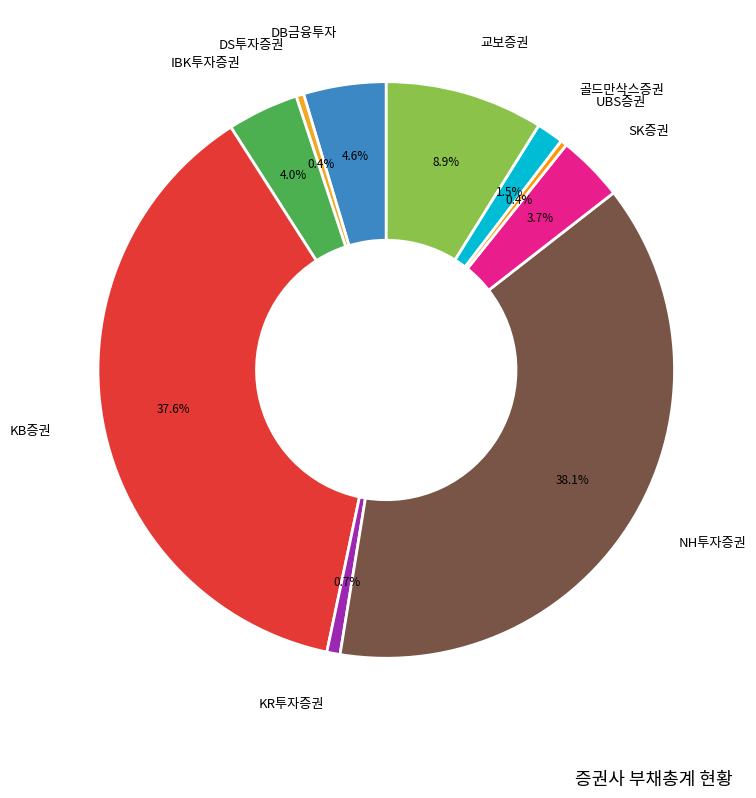

Which category has the biggest portion of the pie?

NH투자증권